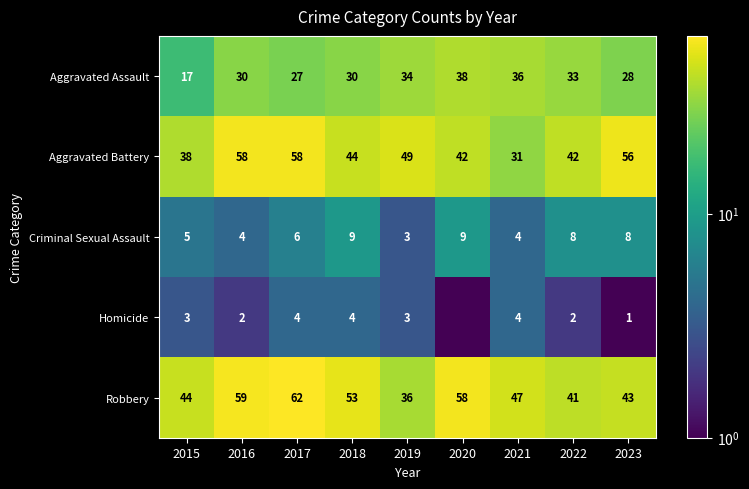

Read the Criminal Sexual Assault value at 2022.

8.0